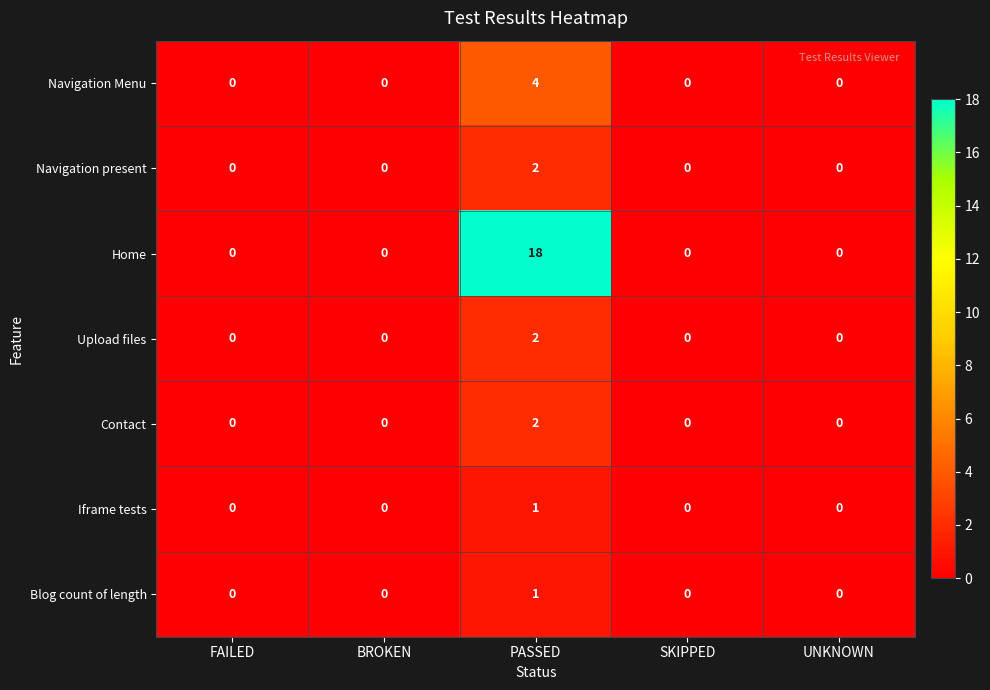

How many data points in Contact are above 0?

1